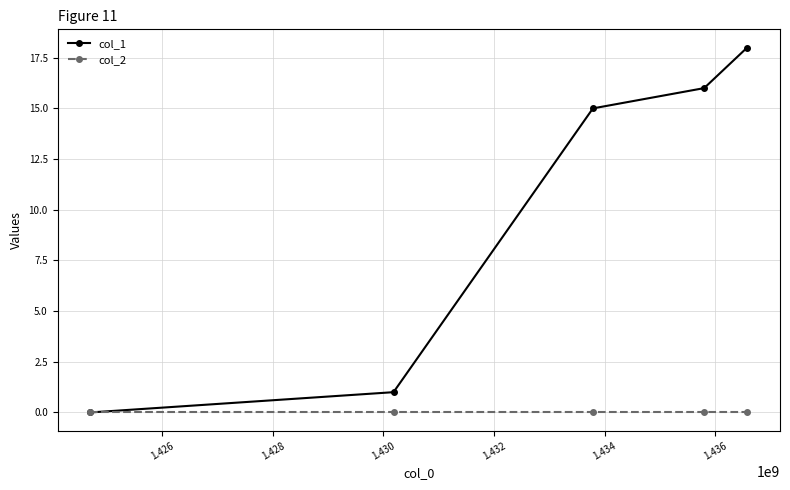

Reading left to right, list all the values displayed in this chart.

col_1: 0	1	15	16	18
col_2: 0	0	0	0	0